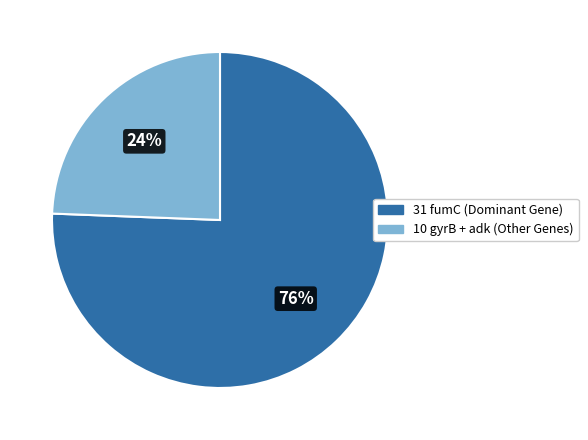

Is there any slice that represents more than half of the pie?

Yes